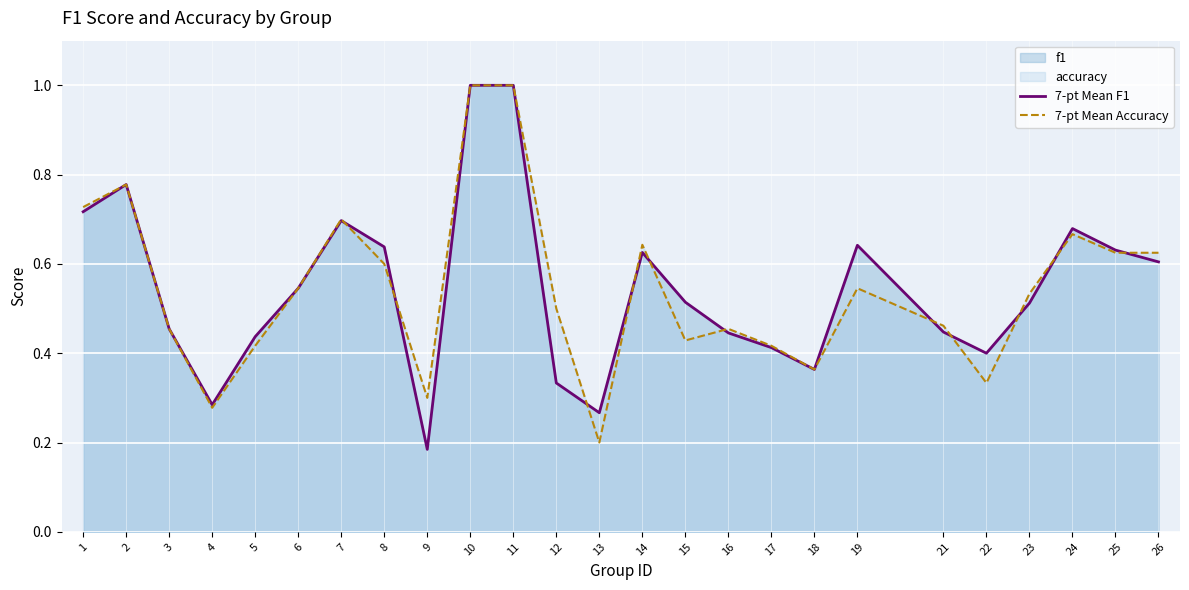

Is it true that 7-pt Mean Accuracy equals 0.3 at 15?

False